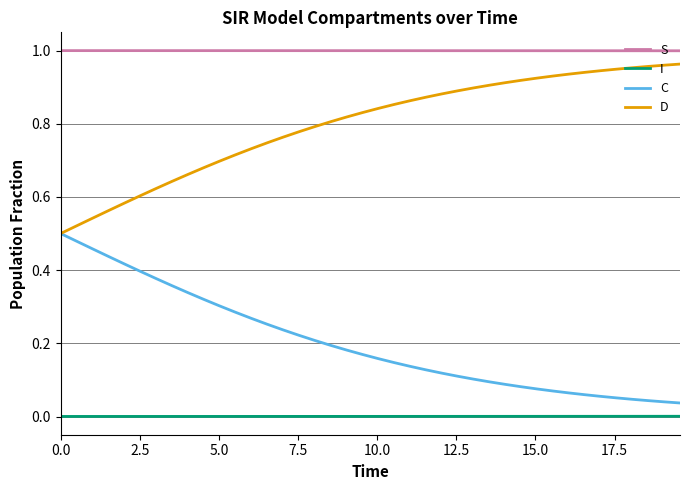

Which series has the largest total across all categories?

S